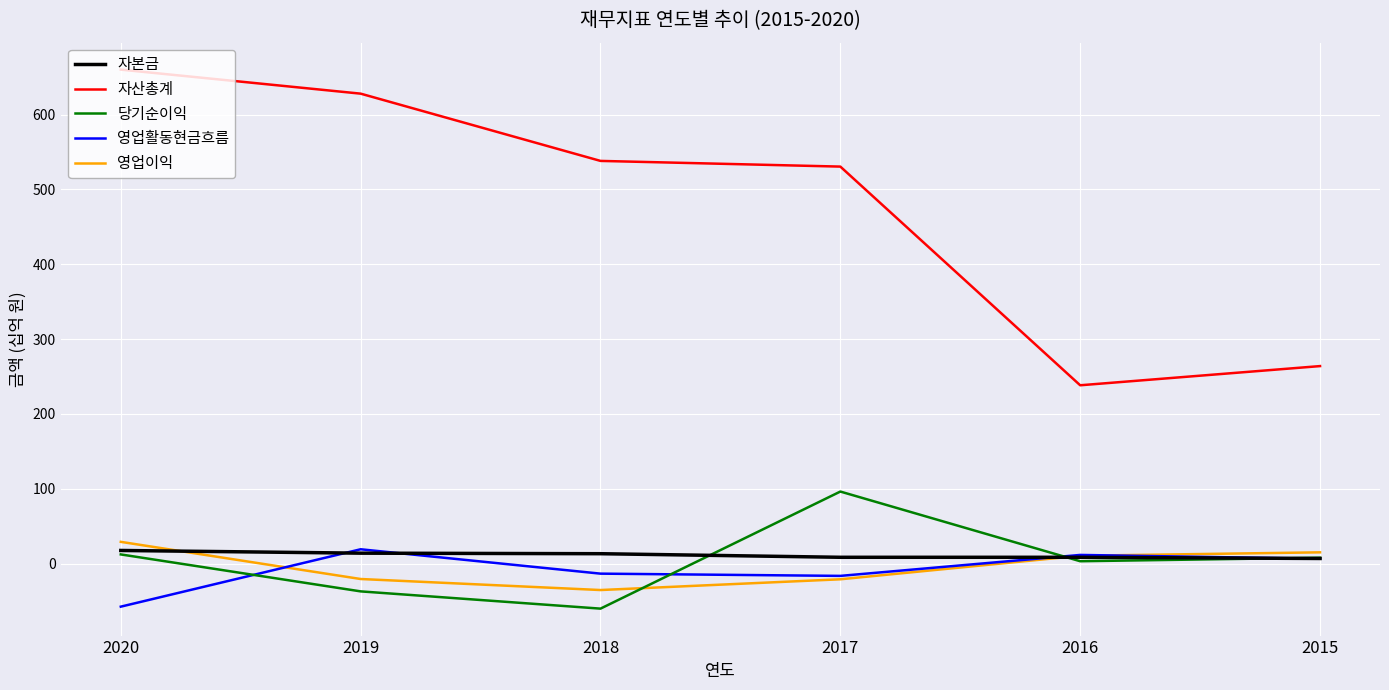

How many interior local valleys does the 영업활동현금흐름 series have?

1